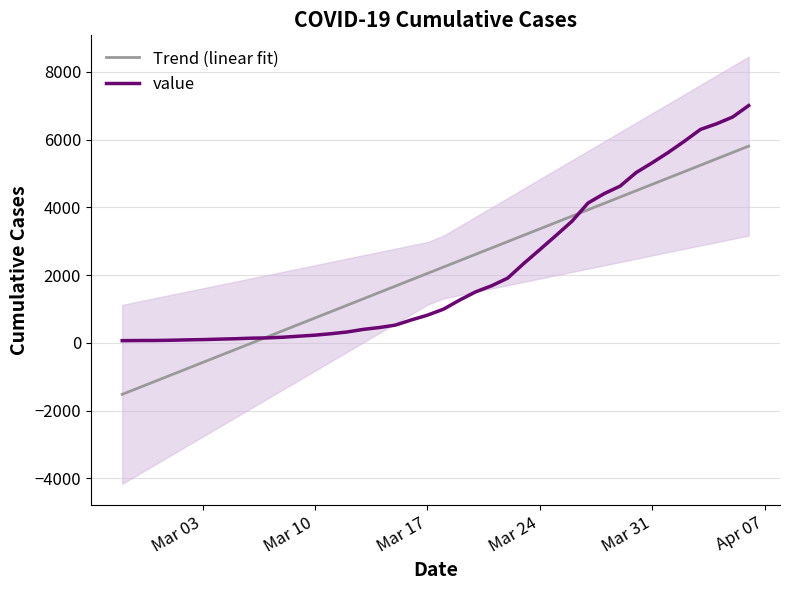

The value of Trend (linear fit) at Mar 17 is -740.2. True or false?

False